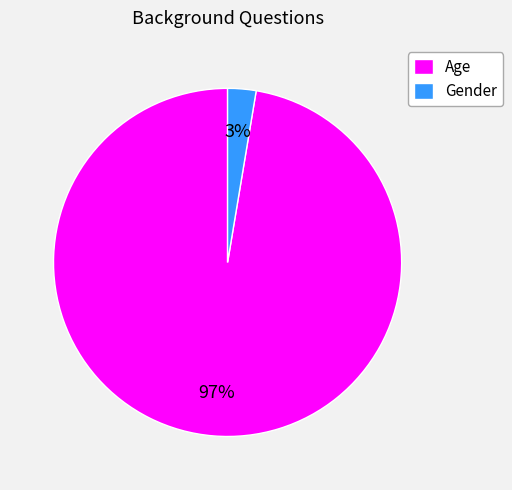

Do Gender and Age together represent more than half of the pie?

Yes